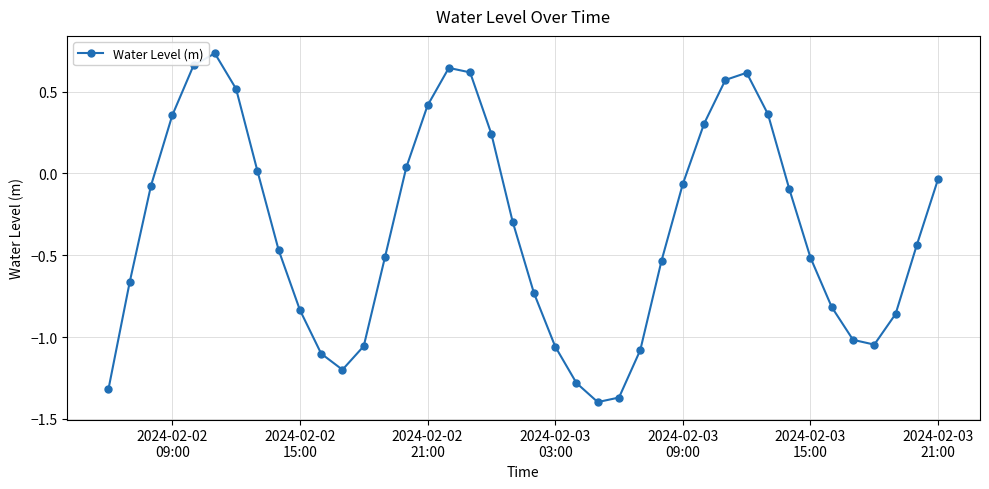

What is the difference between the maximum and minimum values?

2.1